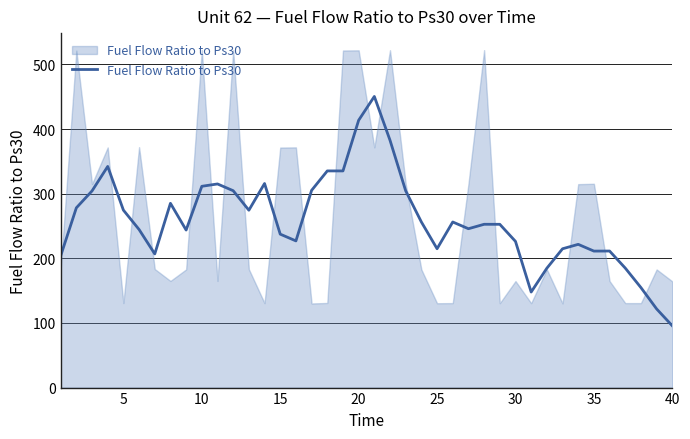

What is the maximum value shown in the chart?

450.4